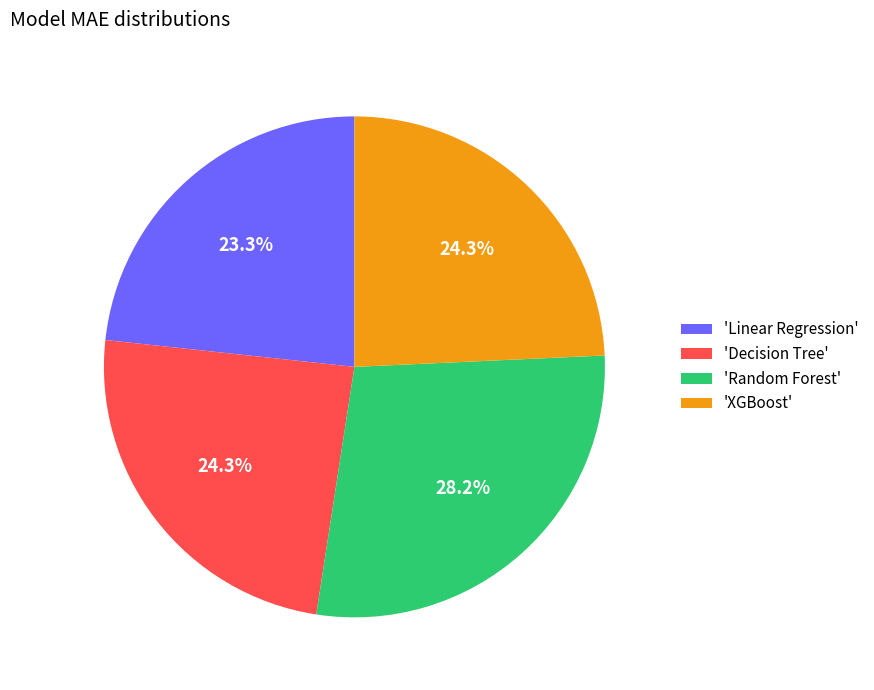

What is the largest slice in the pie chart?

'Random Forest'